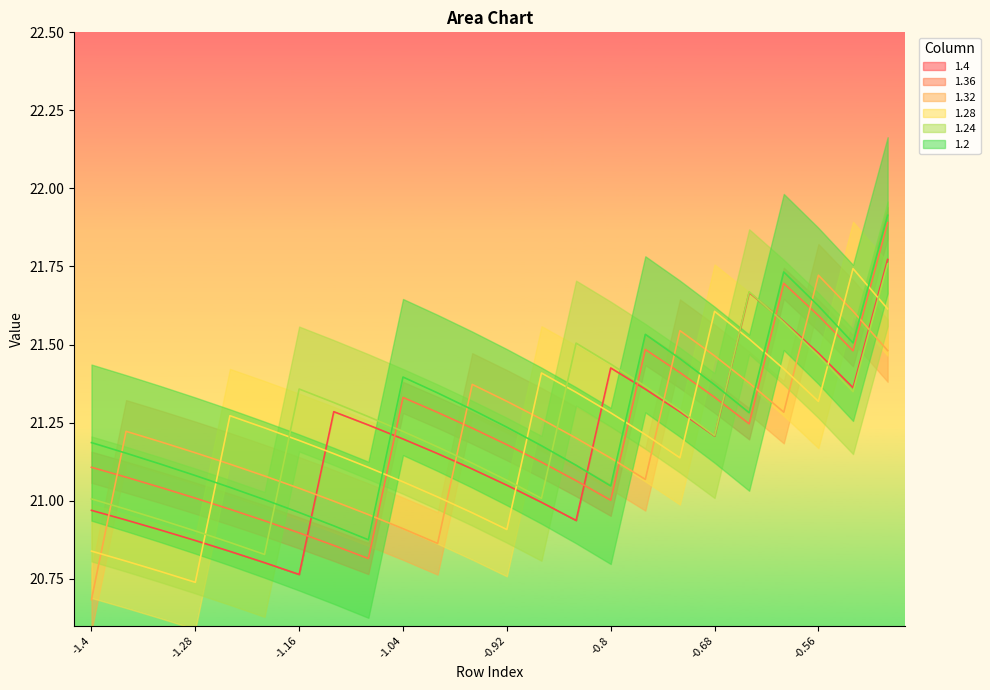

What is the highest value of the 1.24 series?

21.8